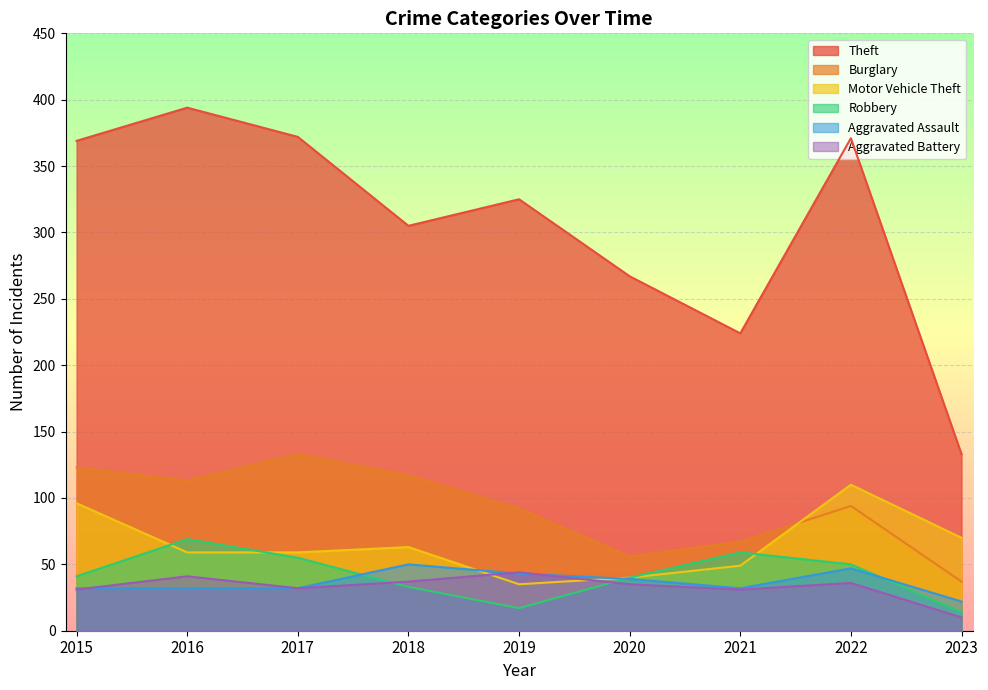

What is the minimum value shown in the chart?

10